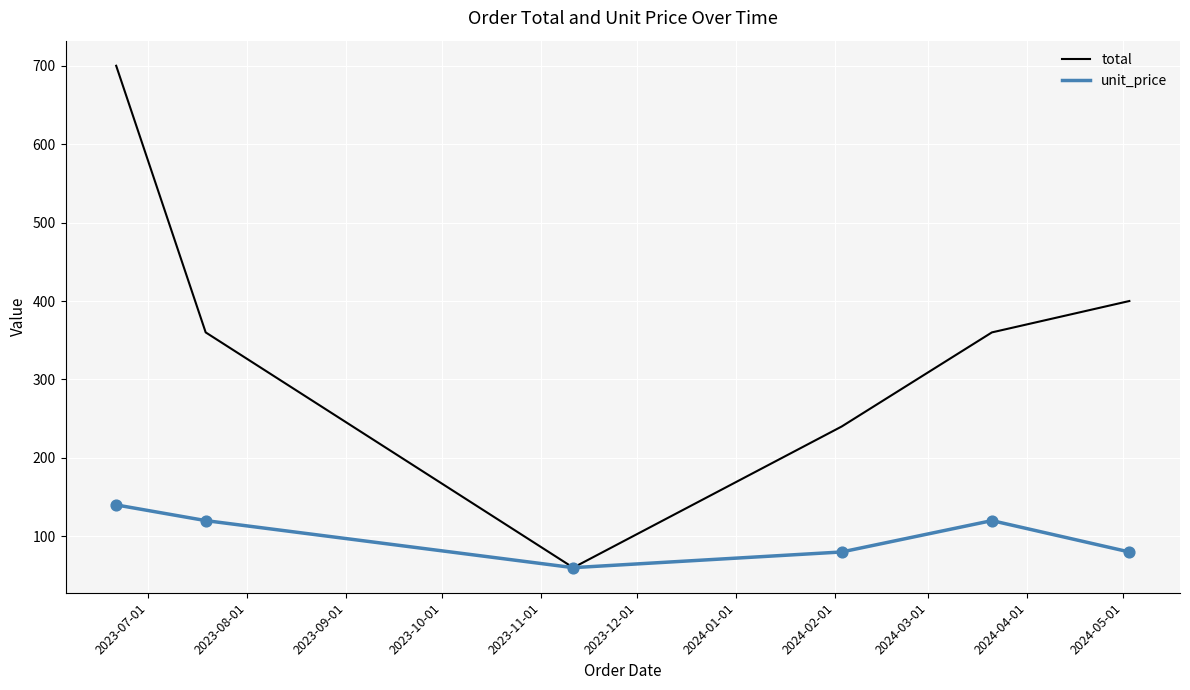

What are all the series names shown in the legend?

total, unit_price